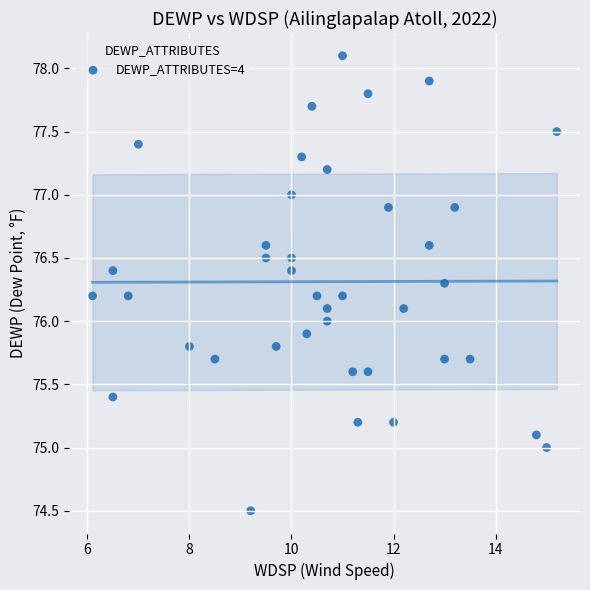

What is the range of X values (max minus min)?

9.1